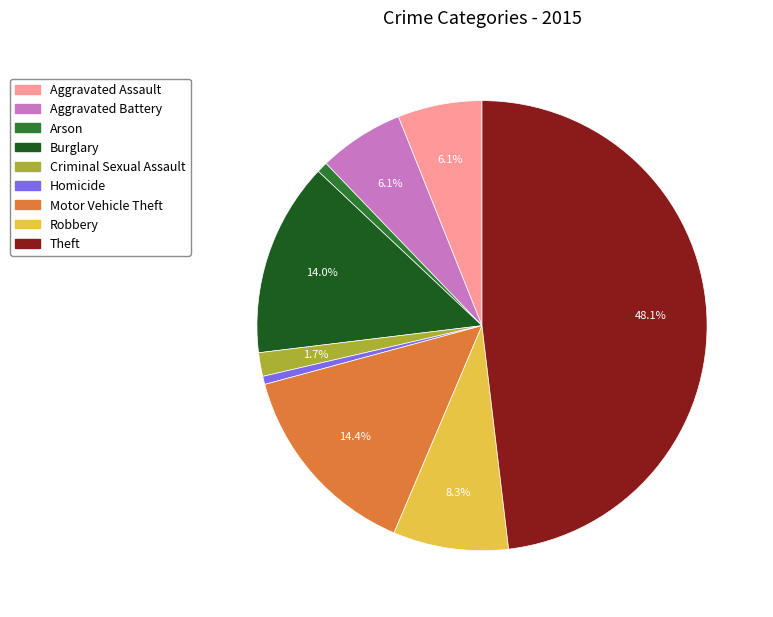

The Aggravated Assault slice represents 1% of the pie. True or false?

False